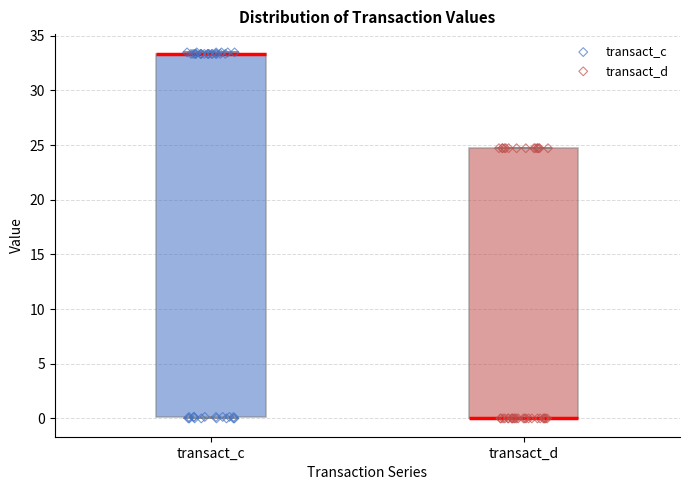

Reading left to right, read every box against the y-axis: the position of its median line, the range the box covers, and the ends of its whiskers. The values are not printed on the chart, so give them approximately, as read against the axis.

transact_c: median 33.5 (drawn on the box's upper edge), box 0.0 to 33.5, whiskers 0.0 to 33.5
transact_d: median 0.0 (drawn on the box's lower edge), box 0.0 to 24.5, whiskers 0.0 to 24.5